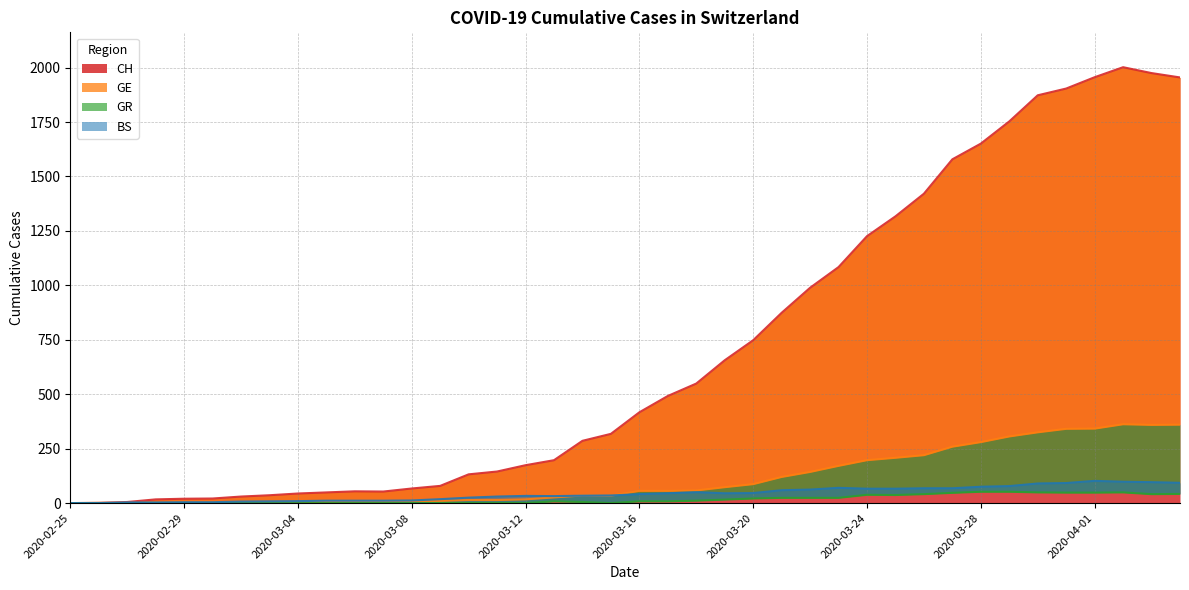

Rank the series by their maximum value, from lowest to highest.

GR, BS, GE, CH